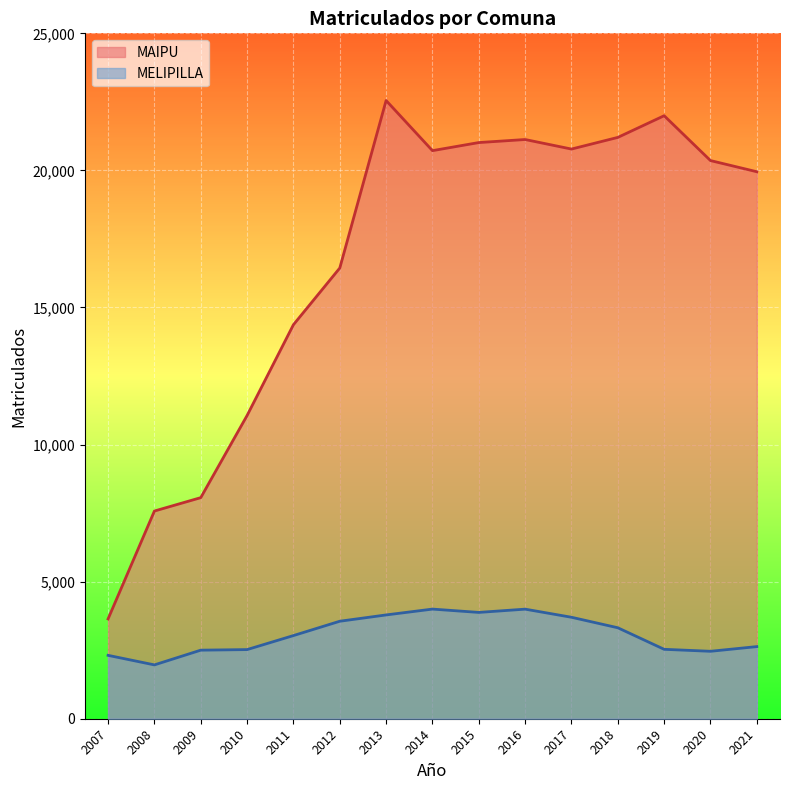

What is the difference between the maximum and minimum values in the MAIPU series?

18909